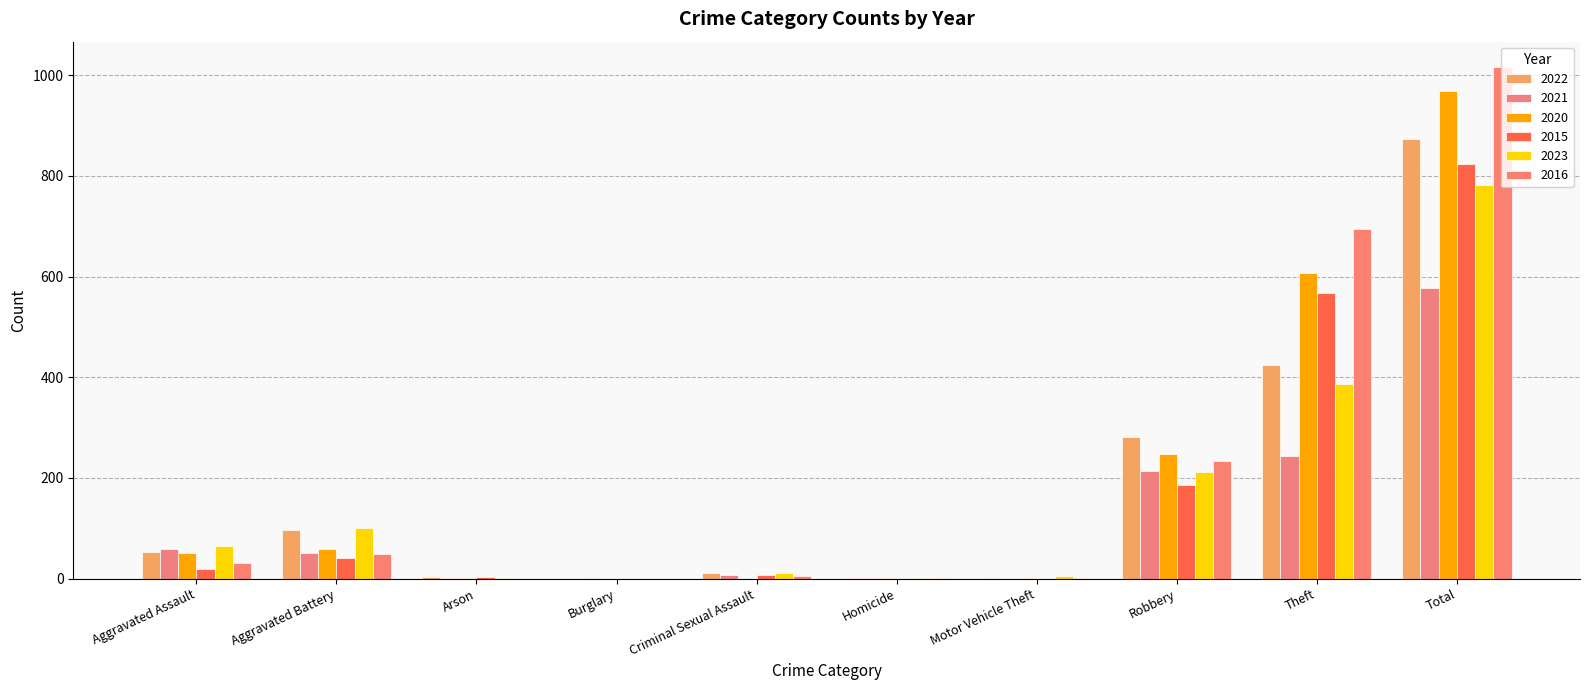

Which category has the highest value in the 2020 series?

Total